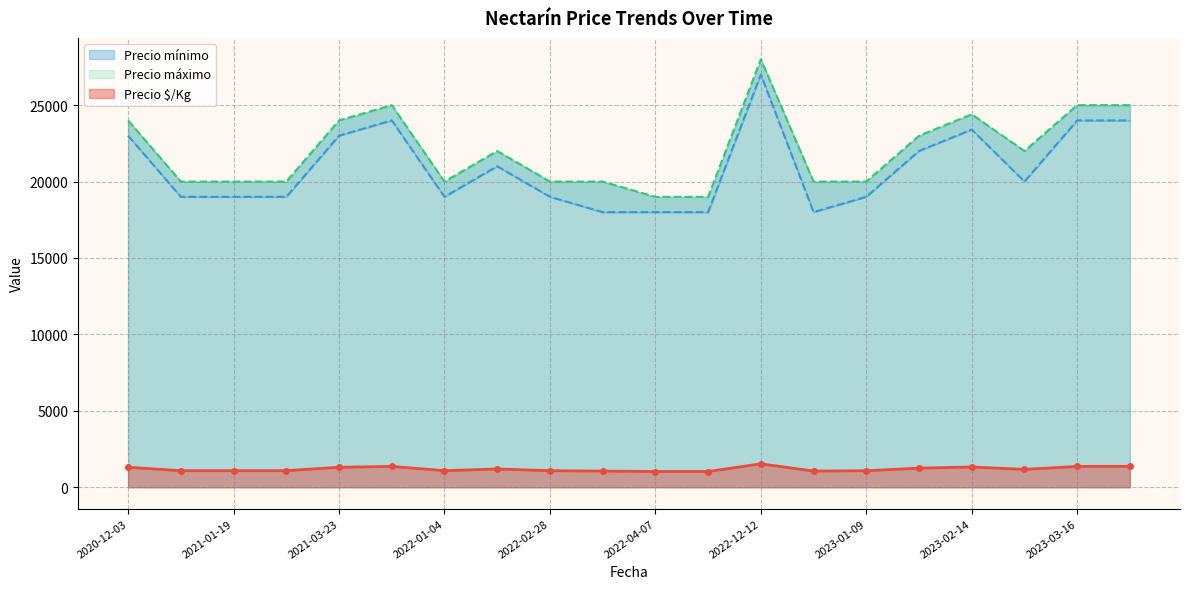

Which series has the largest range (max minus min)?

Precio mínimo